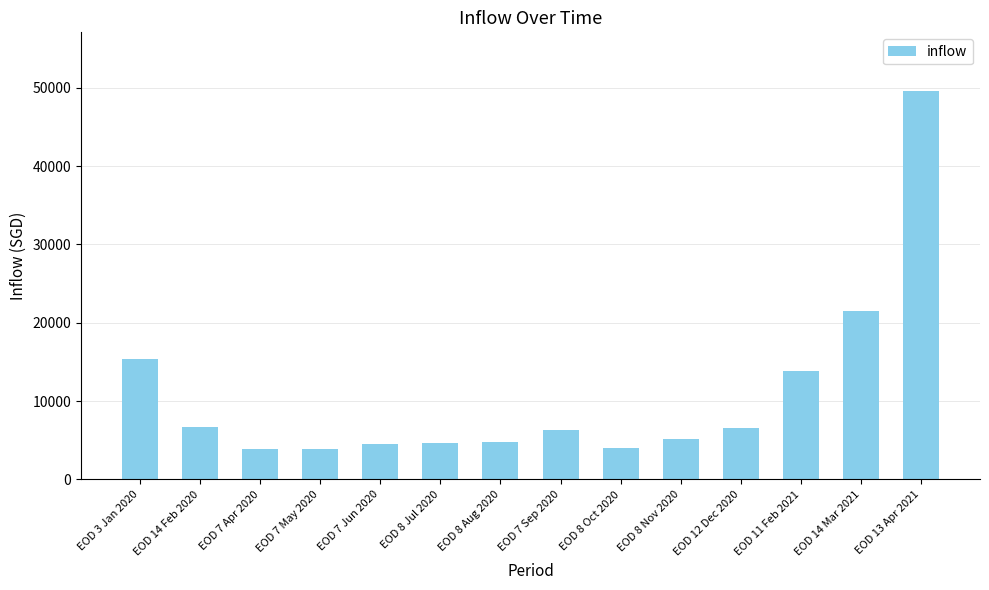

At which label is the value closest to 26752?

EOD 14 Mar 2021